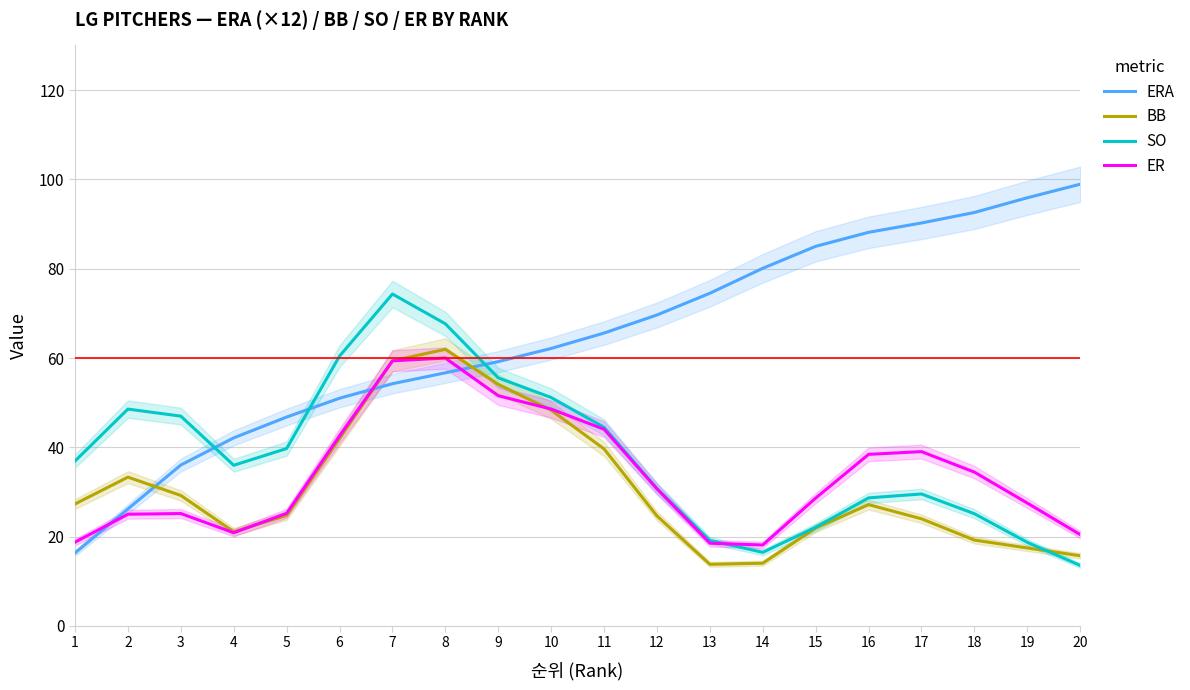

How many intersections are there between ER and BB?

3